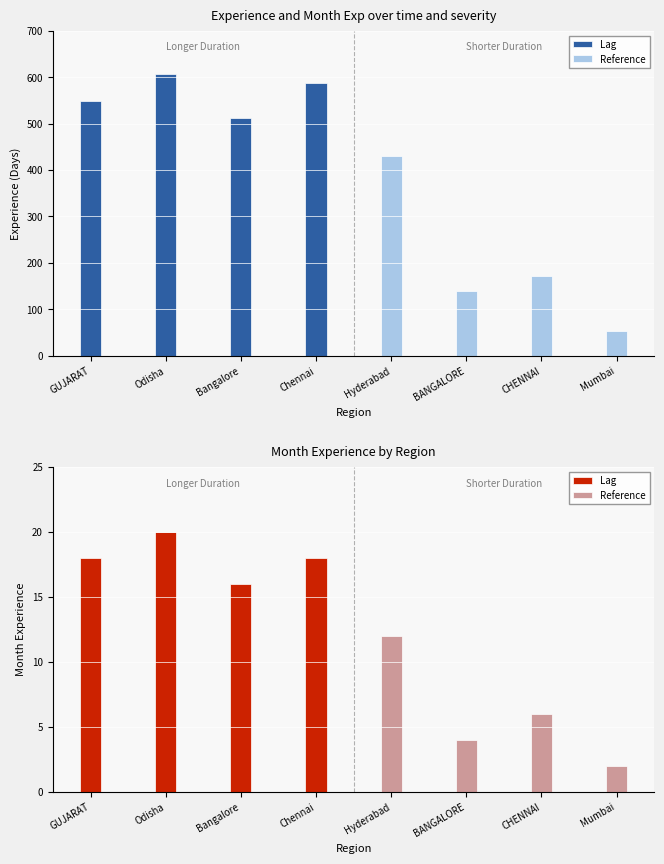

What position from the left is Chennai?

4